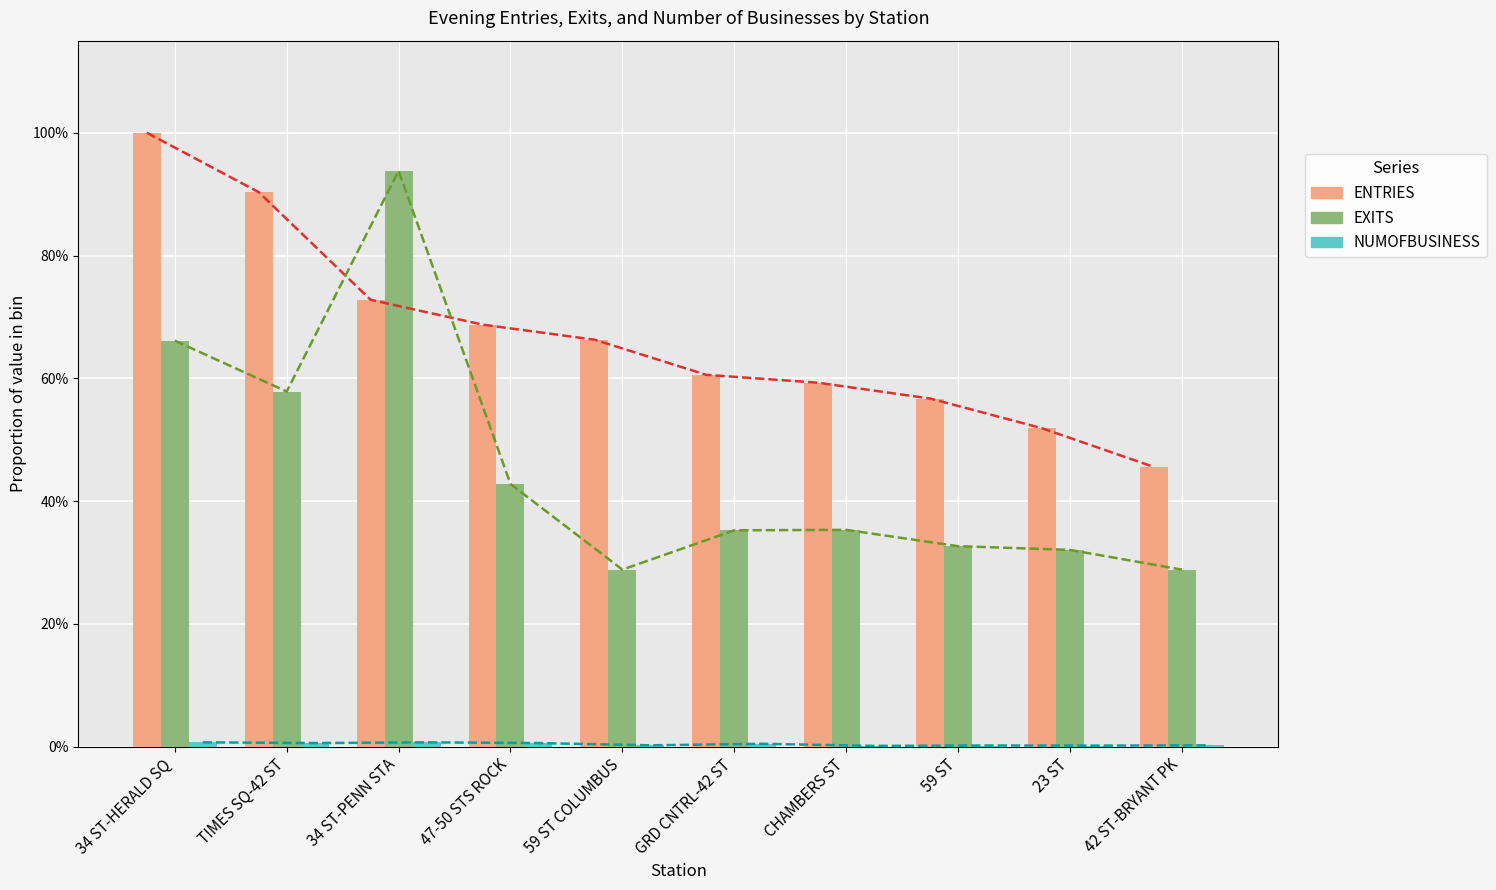

Which series changed the most between 34 ST-PENN STA and 42 ST-BRYANT PK?

EXITS